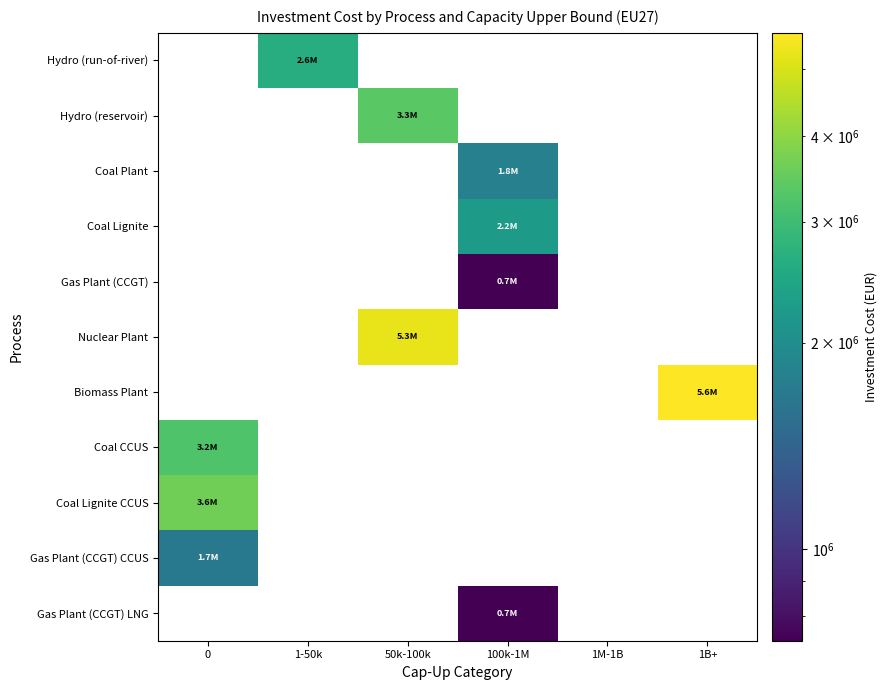

How many data points does each series have?

6